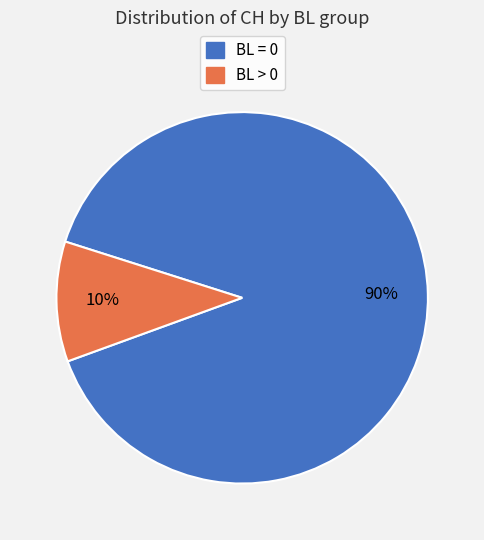

How many slices are in this pie chart?

2